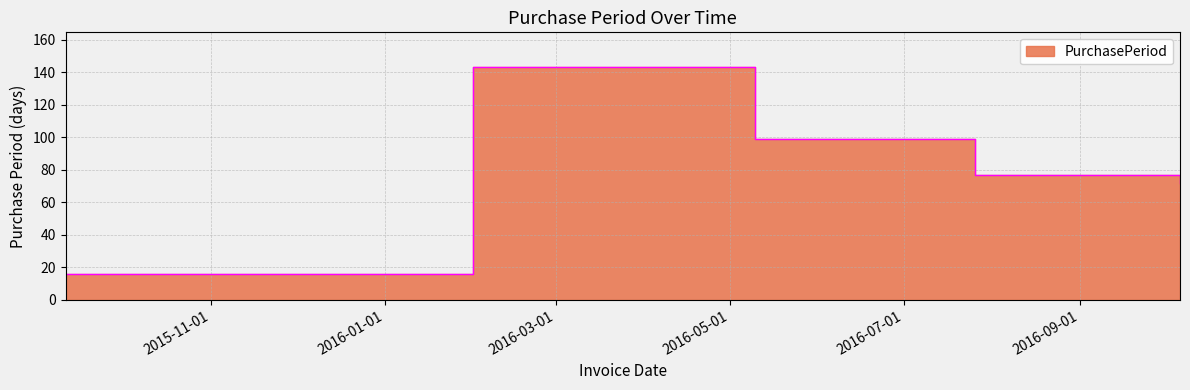

What is the minimum value shown in the chart?

16